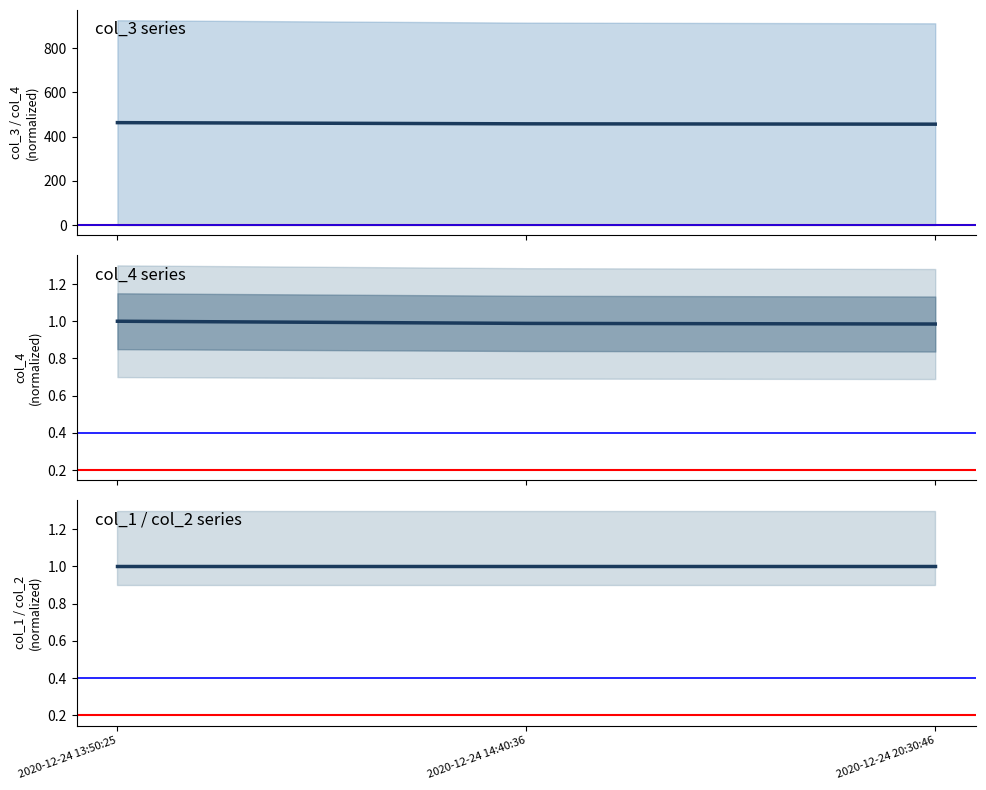

What is the spread (max minus min) of values at 2020-12-24 13:50:25?

462.7